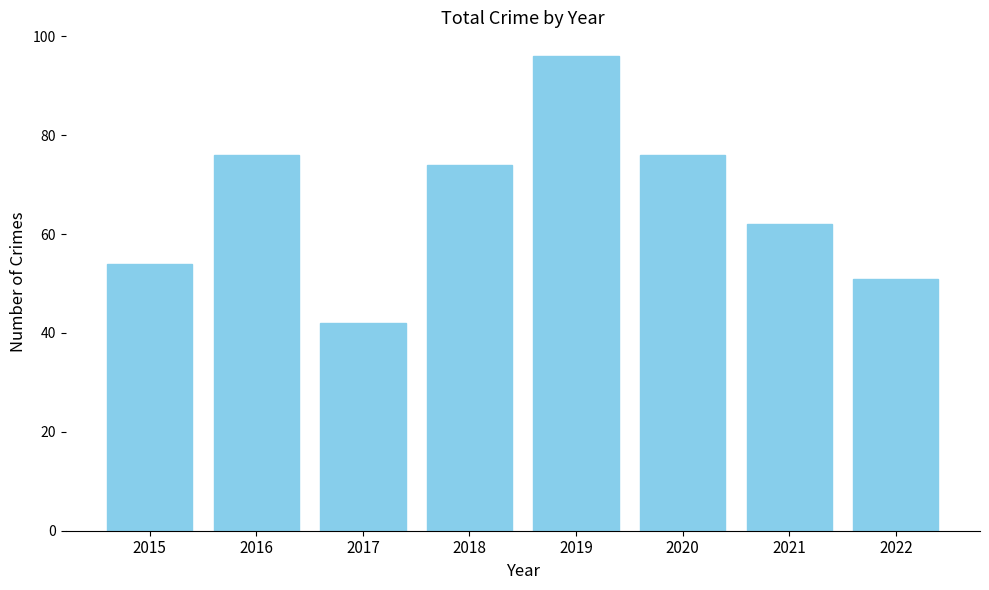

Are the bars horizontal?

No